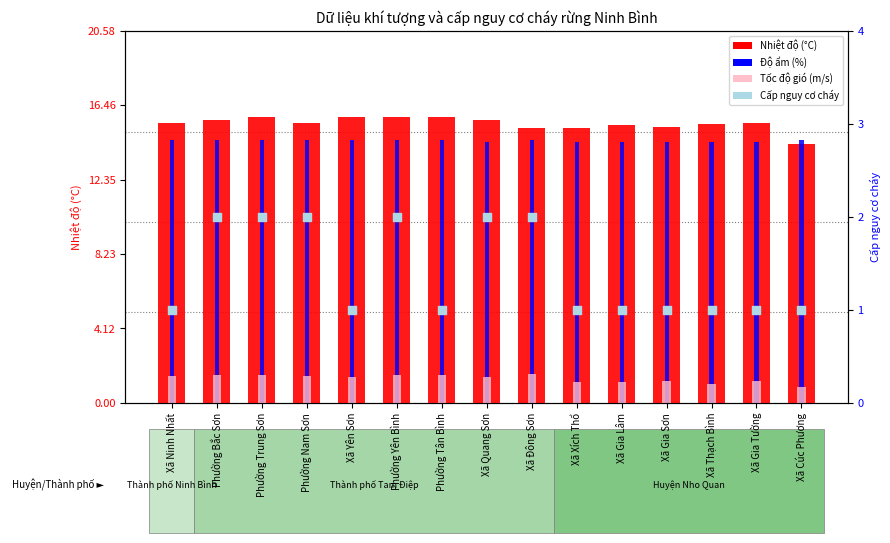

At how many categories does at least one series exceed 4?

15